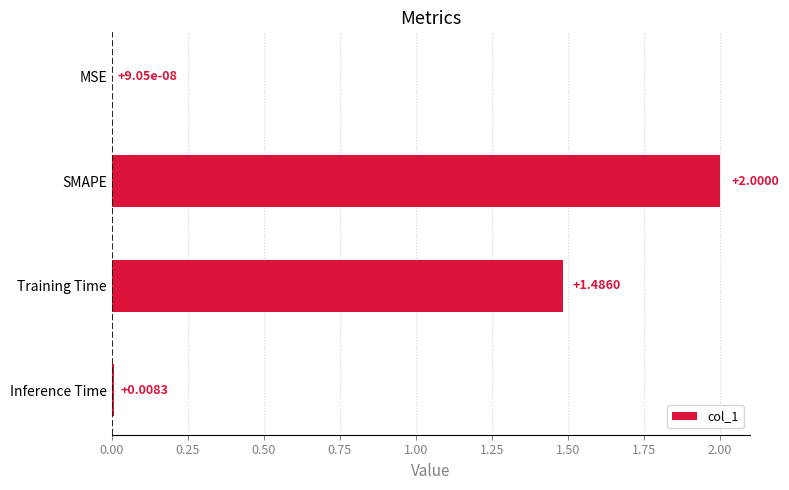

Which label corresponds to the largest value in the chart?

SMAPE